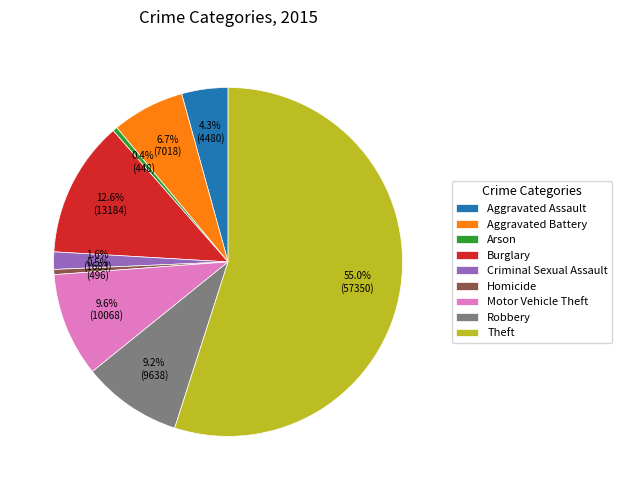

What is the total percentage of Homicide and Robbery?

9.7%